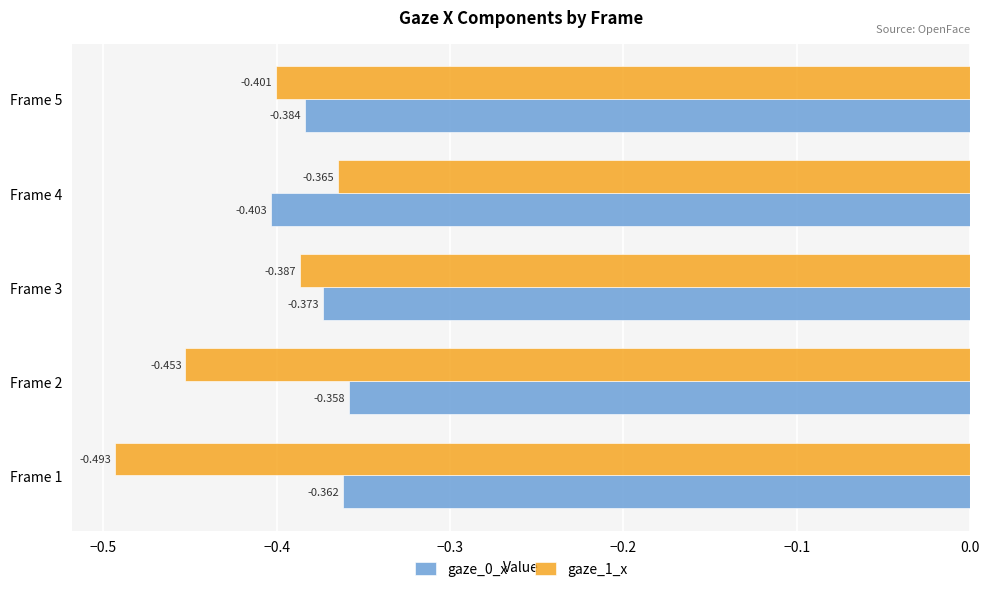

Reading left to right, extract all data points from this chart.

gaze_0_x: -0.4	-0.4	-0.4	-0.4	-0.4
gaze_1_x: -0.5	-0.5	-0.4	-0.4	-0.4